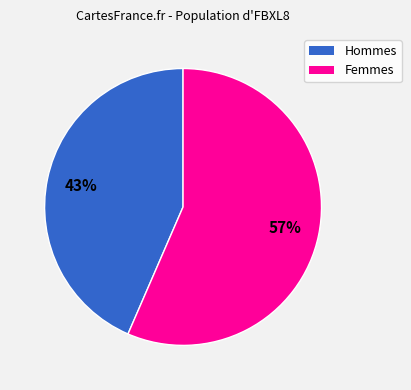

Is there a majority slice in this chart?

Yes